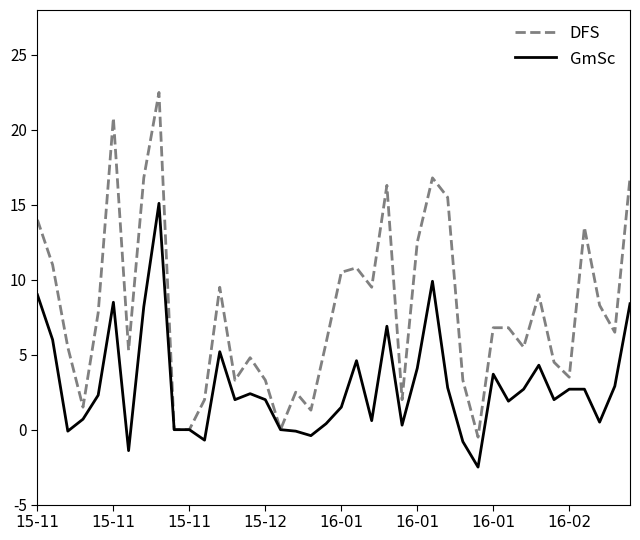

What is the minimum value for GmSc?

-2.5